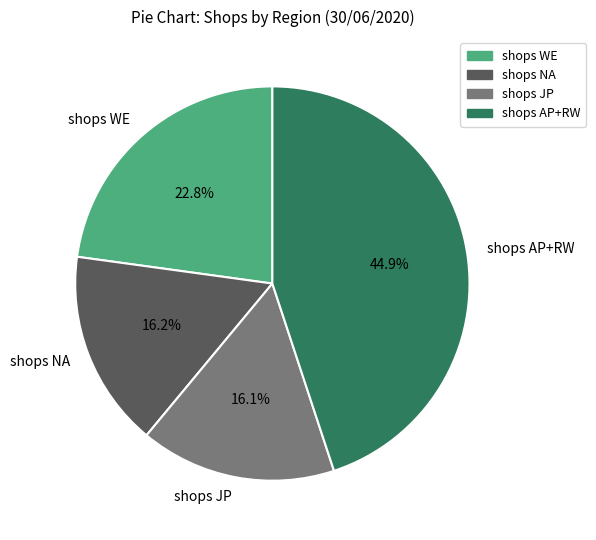

What is the largest slice in the pie chart?

shops AP+RW